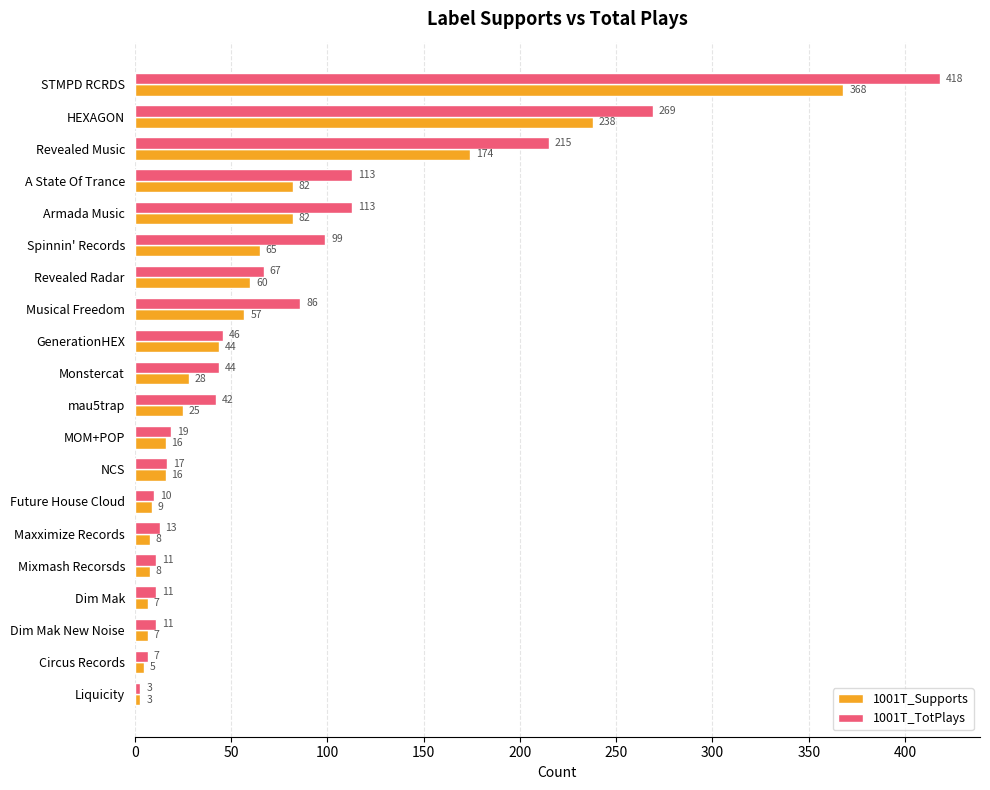

Which label corresponds to the smallest value in the chart?

Liquicity